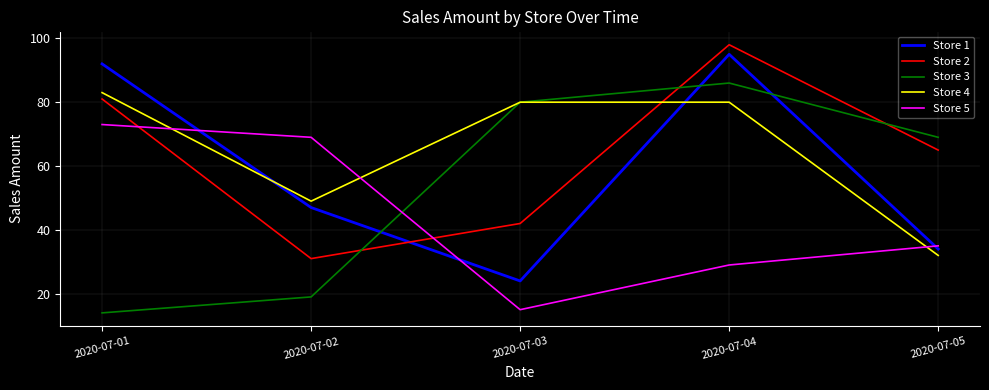

Reading left to right, what are all the values shown in this chart?

Store 1: 2020-07-01=92	2020-07-02=47	2020-07-03=24	2020-07-04=95	2020-07-05=34
Store 2: 2020-07-01=81	2020-07-02=31	2020-07-03=42	2020-07-04=98	2020-07-05=65
Store 3: 2020-07-01=14	2020-07-02=19	2020-07-03=80	2020-07-04=86	2020-07-05=69
Store 4: 2020-07-01=83	2020-07-02=49	2020-07-03=80	2020-07-04=80	2020-07-05=32
Store 5: 2020-07-01=73	2020-07-02=69	2020-07-03=15	2020-07-04=29	2020-07-05=35